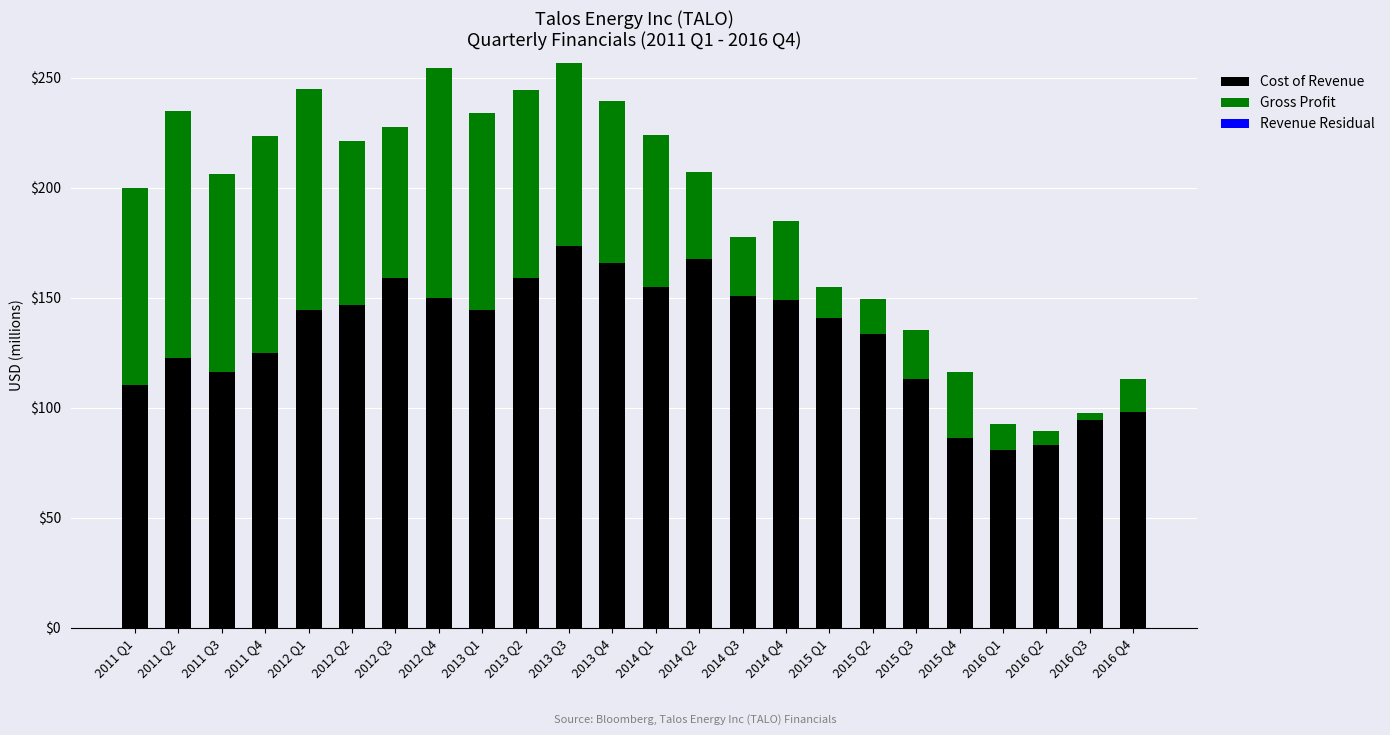

What is the spread (max minus min) of values at 2015 Q3?

112.9